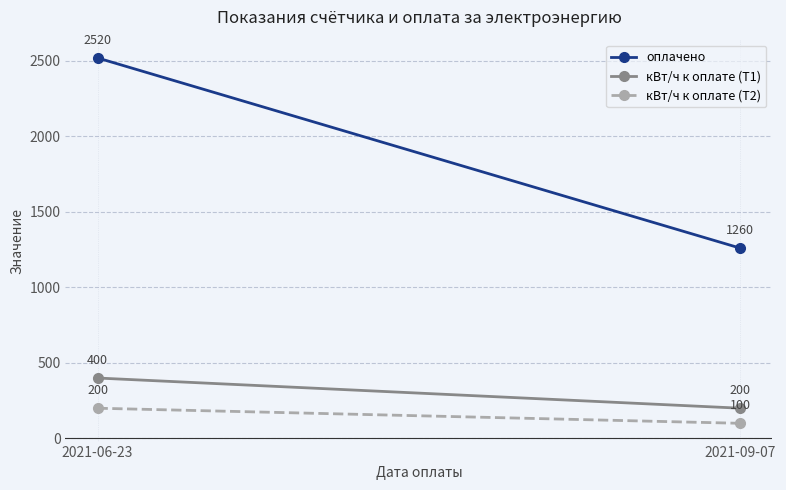

The оплачено series shows 853 at 2021-06-23. True or false?

False